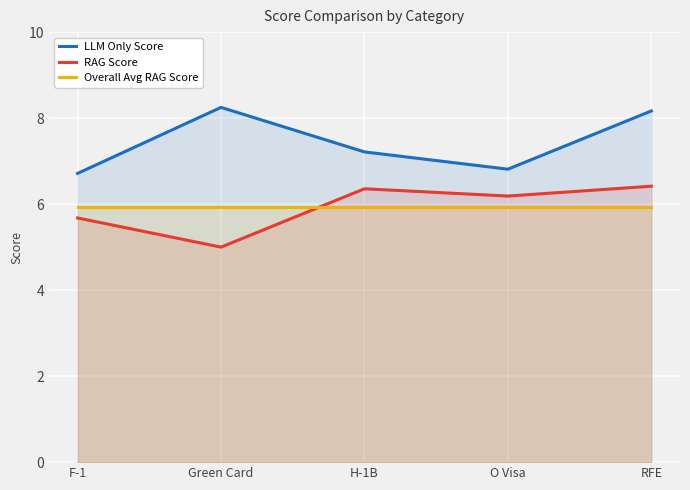

How many values in the RAG Score series are below 6?

2